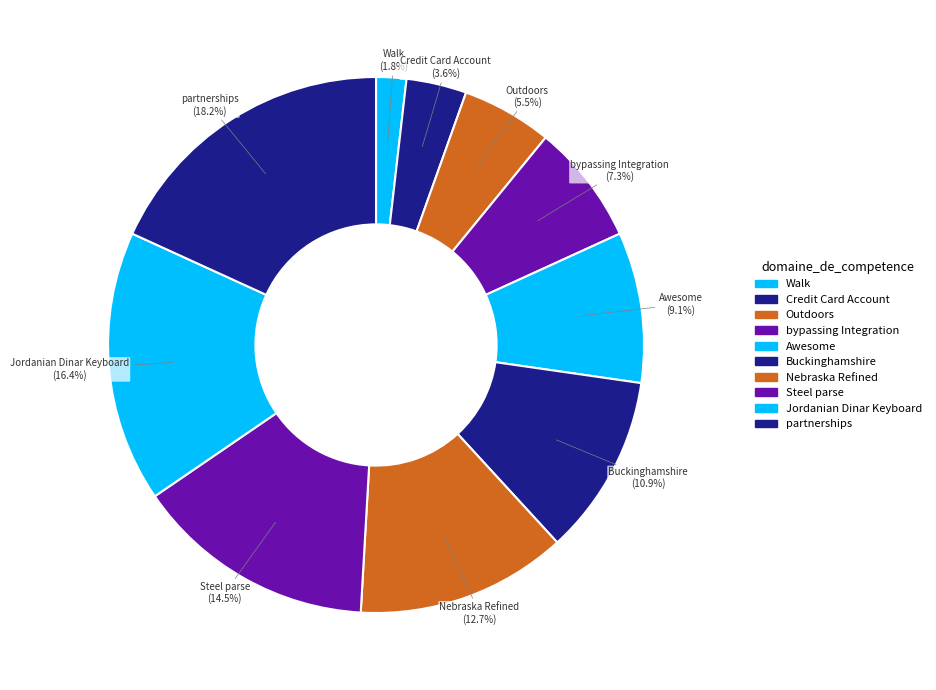

What is the smallest slice in the pie chart?

Walk